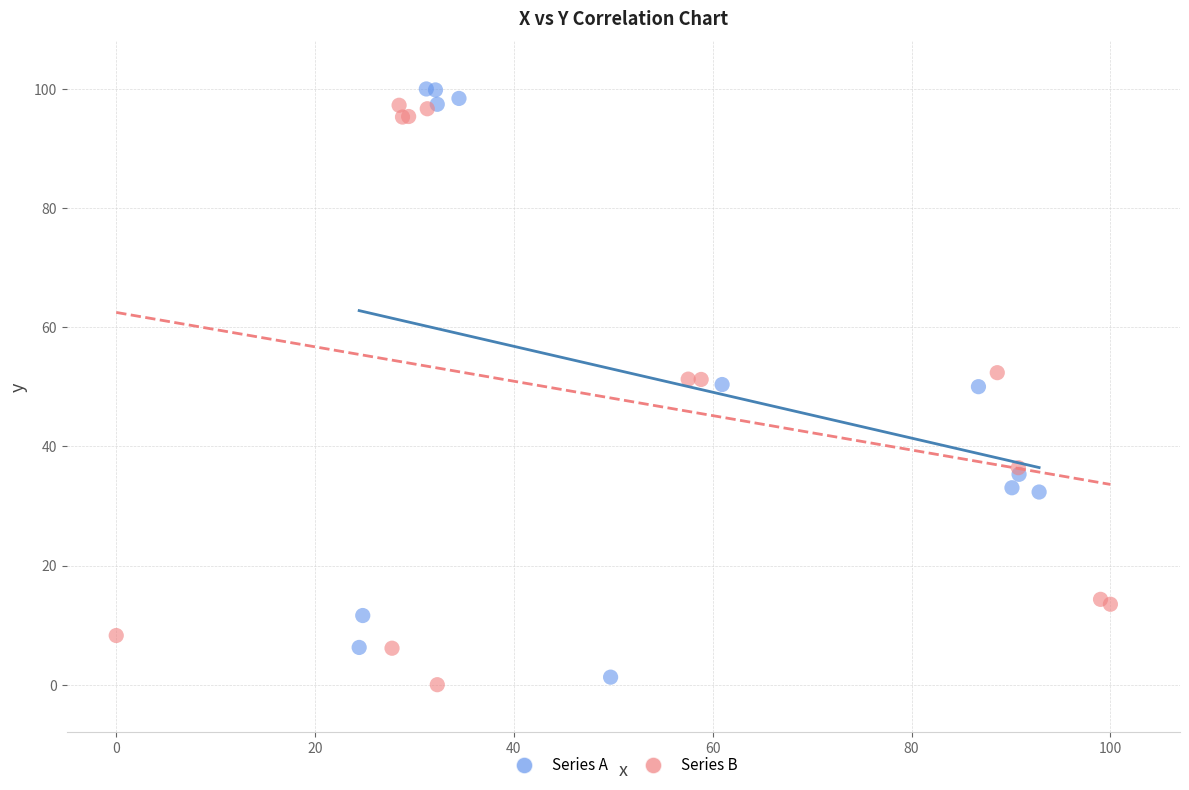

Which series contains the lowest Y value?

Series B